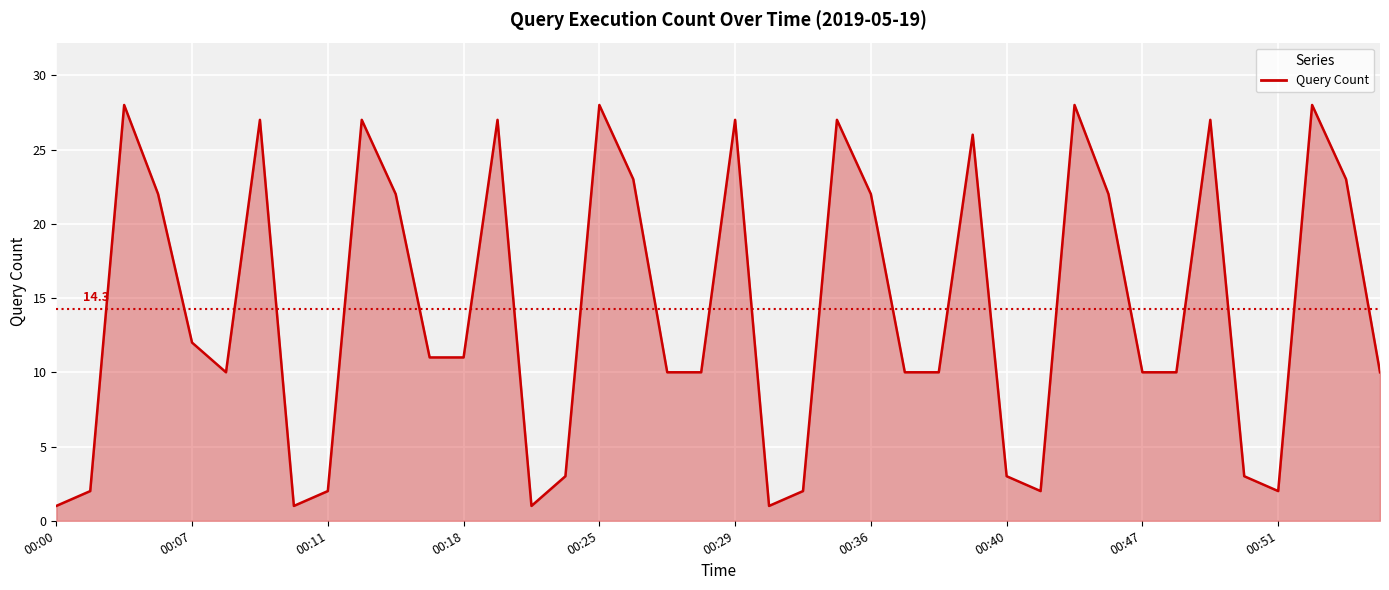

Does the chart have visible grid lines?

Yes